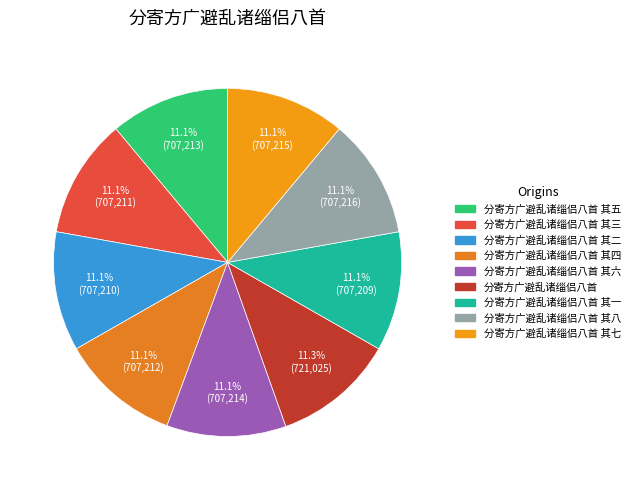

Is there any slice that represents more than half of the pie?

No